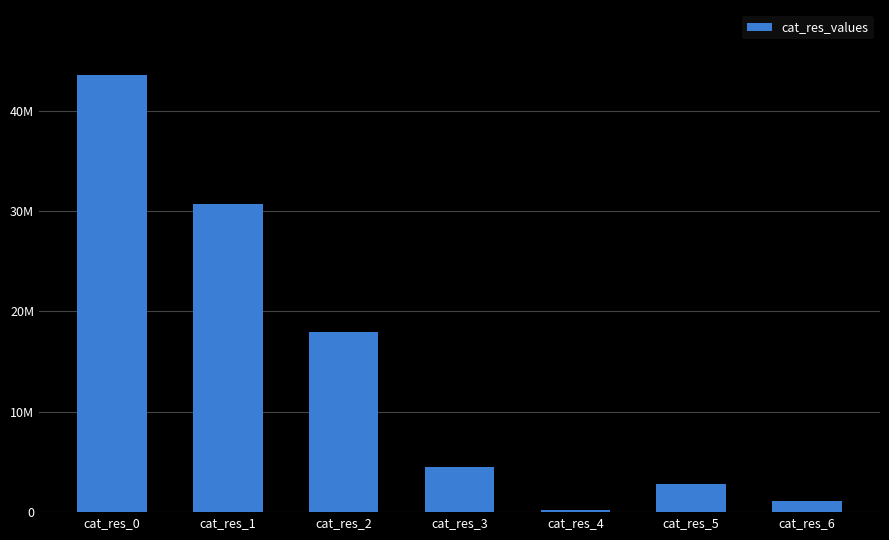

Are the bars horizontal?

No